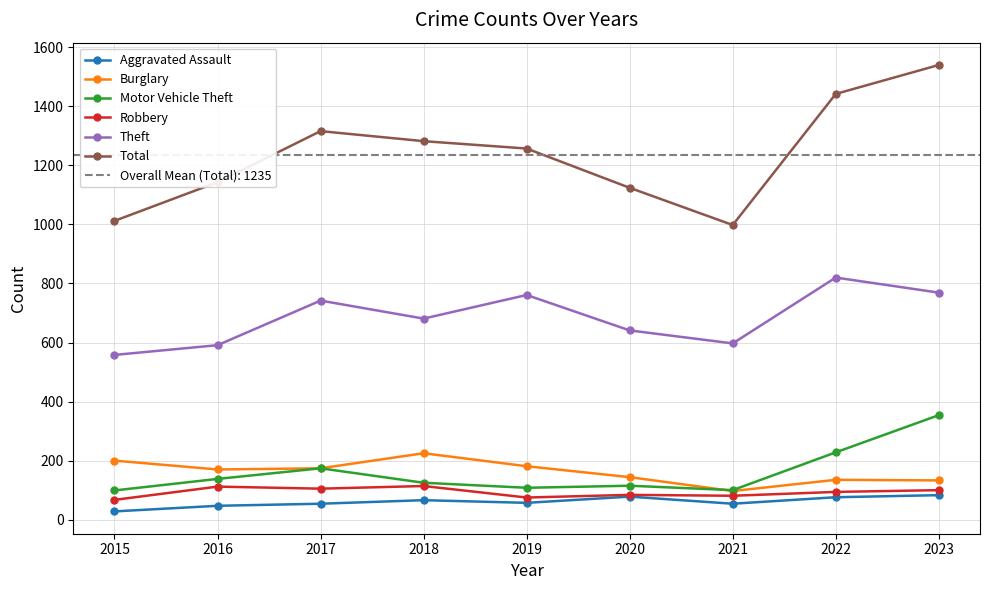

Where is the first local maximum for Theft?

2017